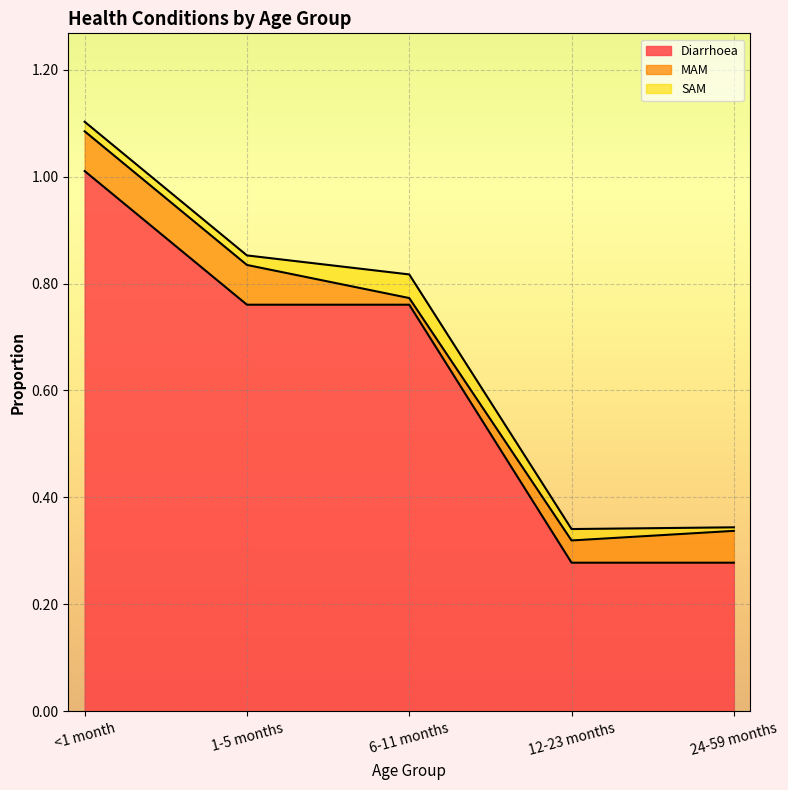

What is the label of the 4th point from the right?

1-5 months